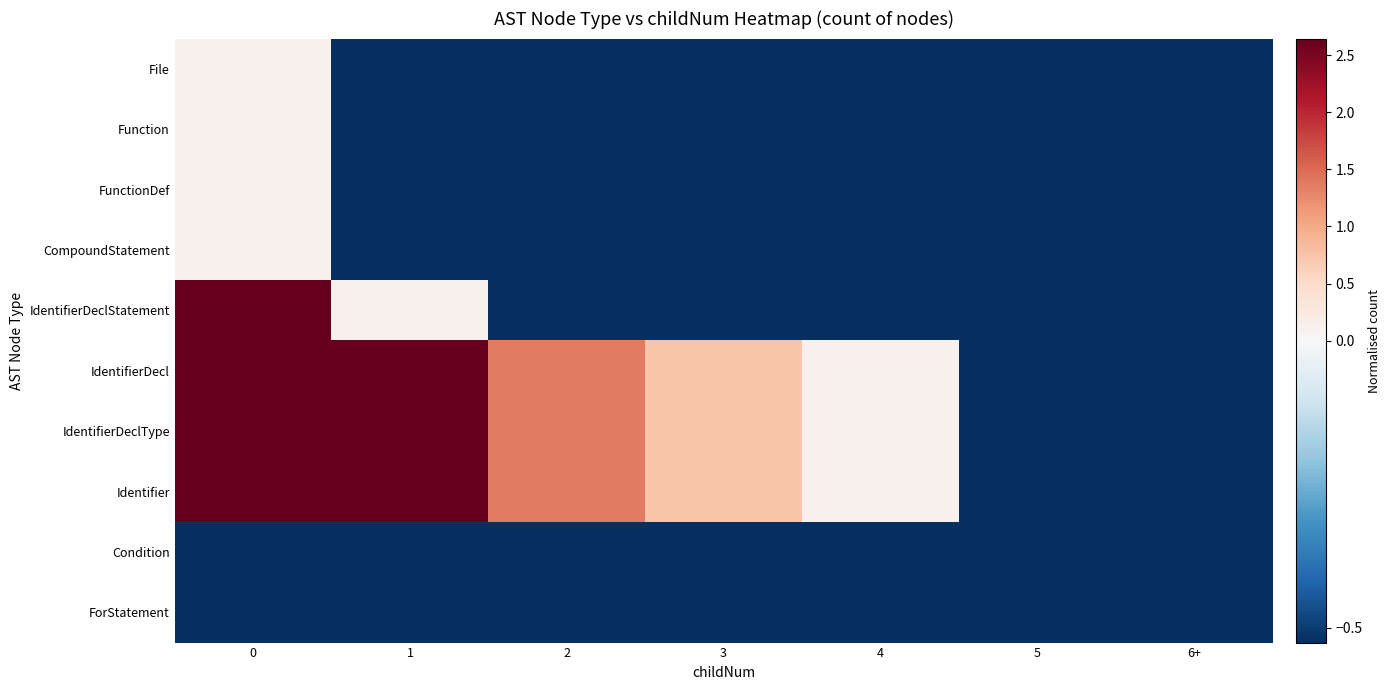

What is the minimum value shown in the chart?

-0.5